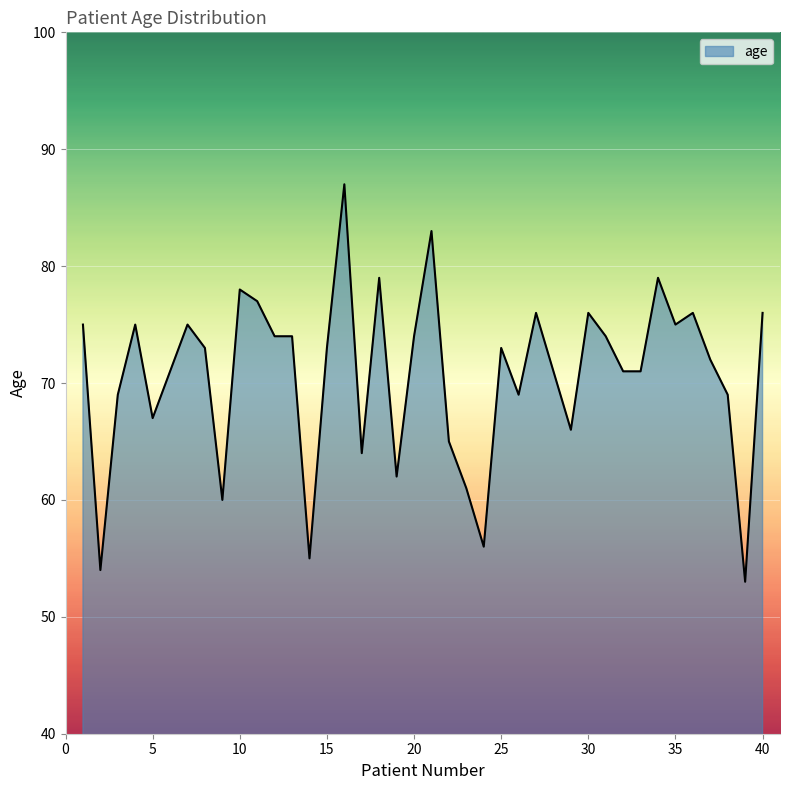

Does the chart display data point markers on the line(s)?

No